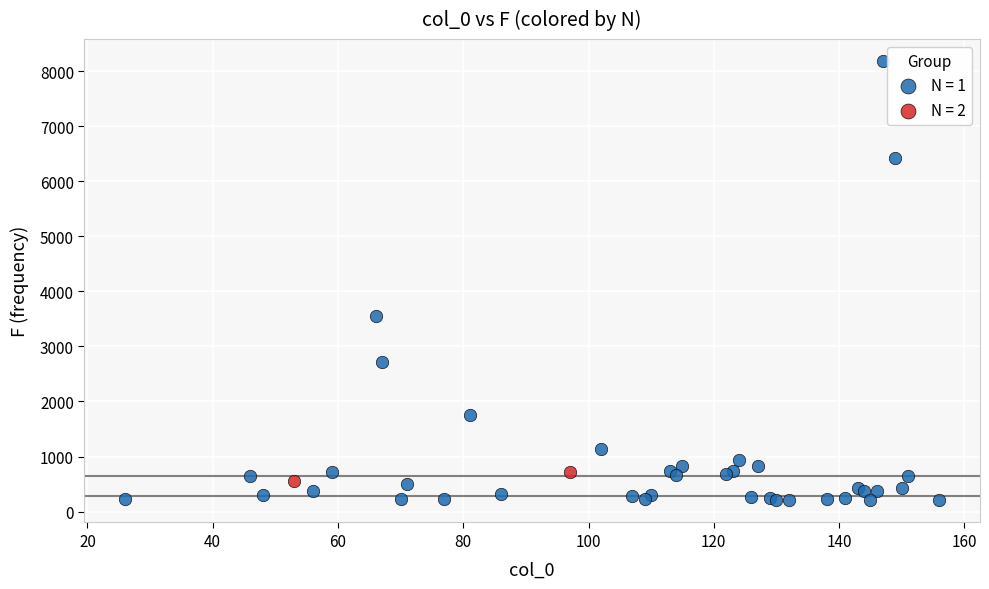

What are all the series names shown in the legend?

N = 1, N = 2